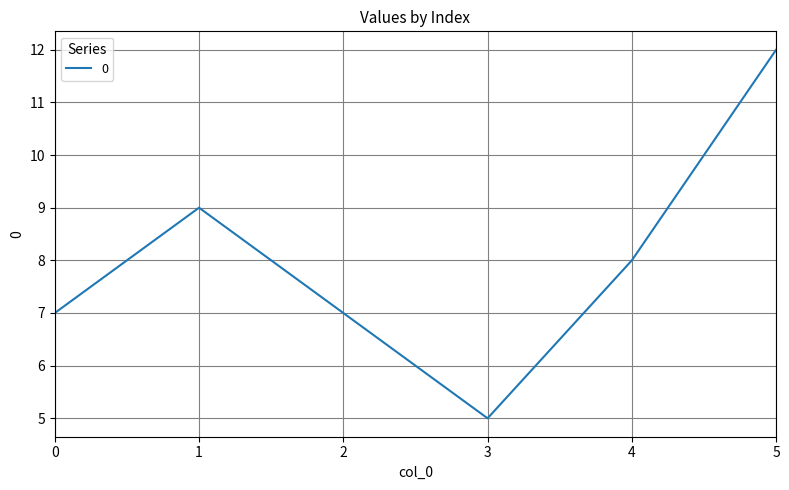

Where is the first local maximum?

1